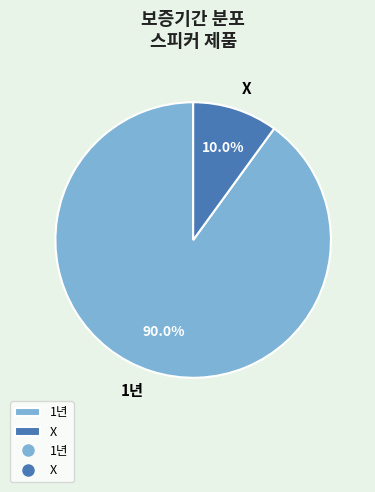

Rank the categories by value from highest to lowest.

1년, X